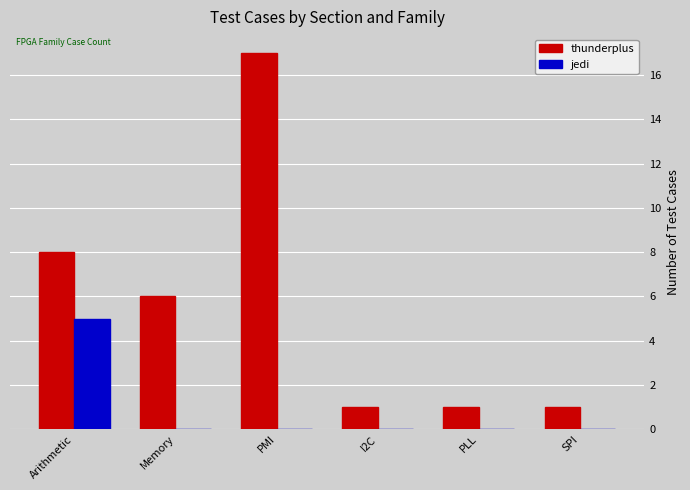

True or false: thunderplus has a value of 17 at PMI.

True